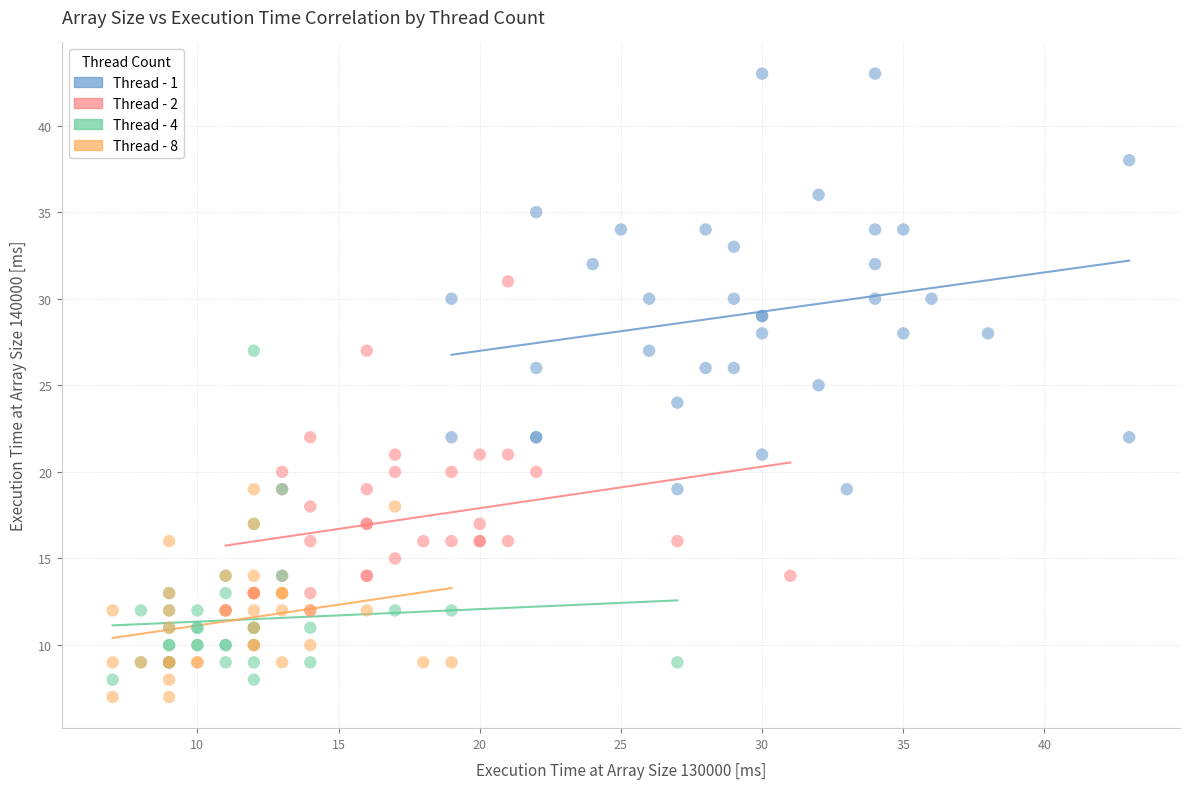

Which series contains the lowest Y value?

Thread - 8